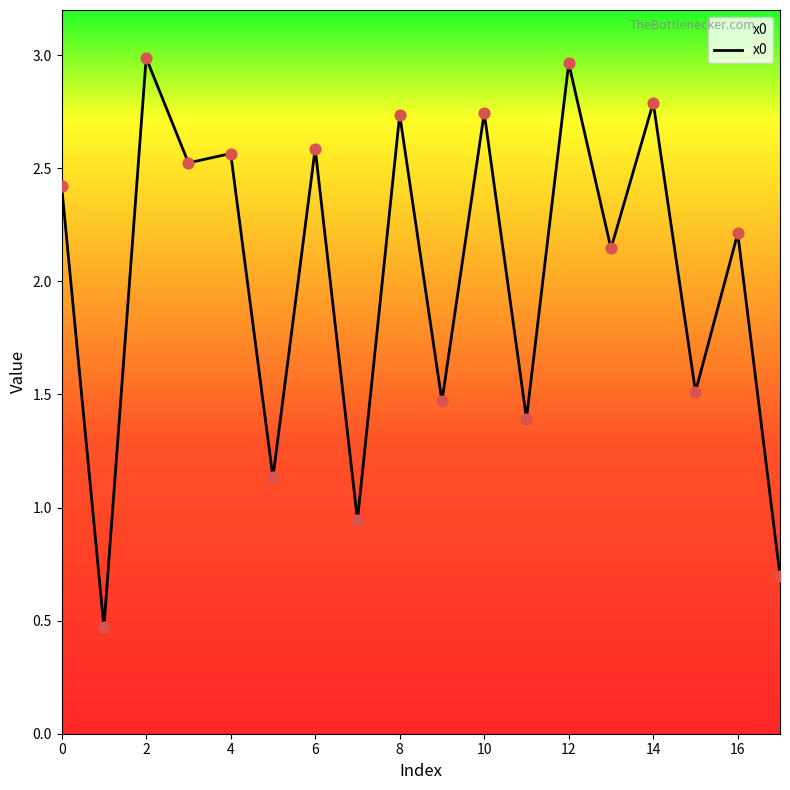

What is the minimum value shown in the chart?

0.5